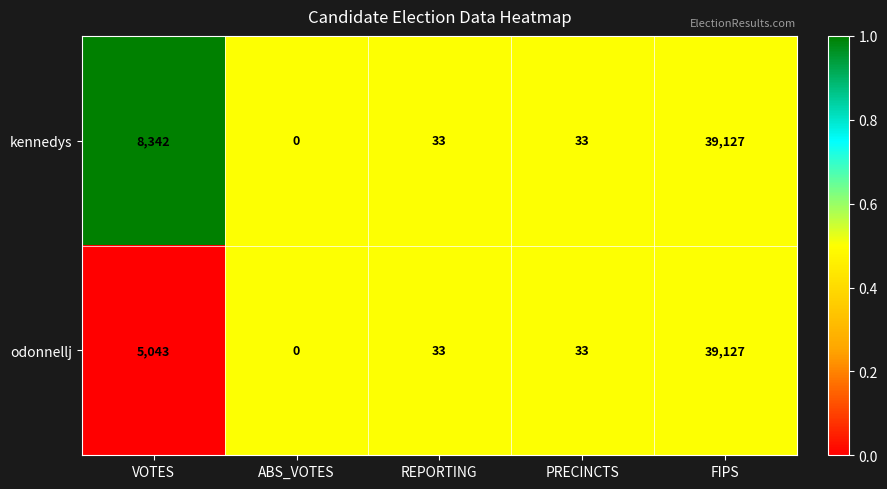

At which label does kennedys reach its minimum?

ABS_VOTES